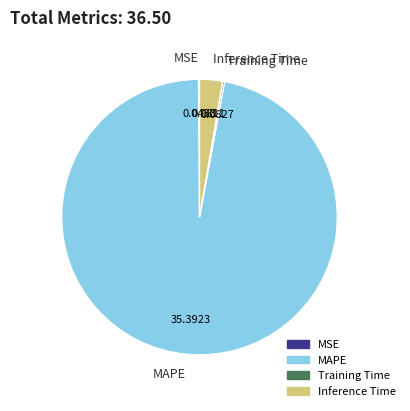

Is MAPE the majority of the pie?

Yes